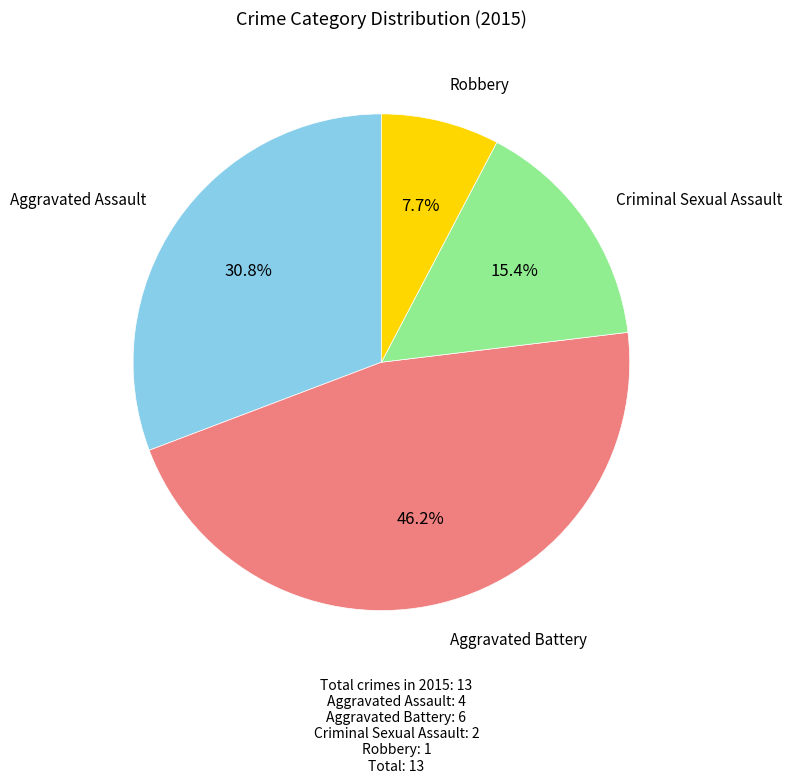

Combined, do Aggravated Assault and Criminal Sexual Assault account for over 50%?

No